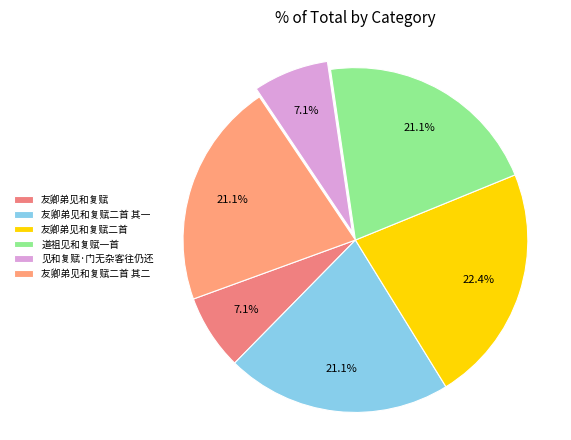

How many segments does this pie chart have?

6